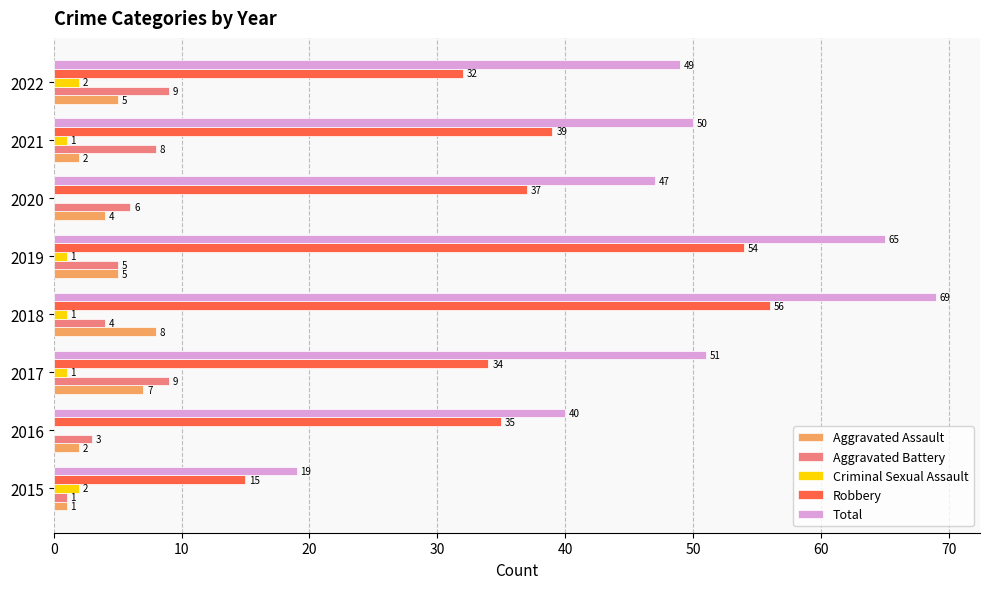

Between 2020 and 2021, which series saw the biggest shift?

Total